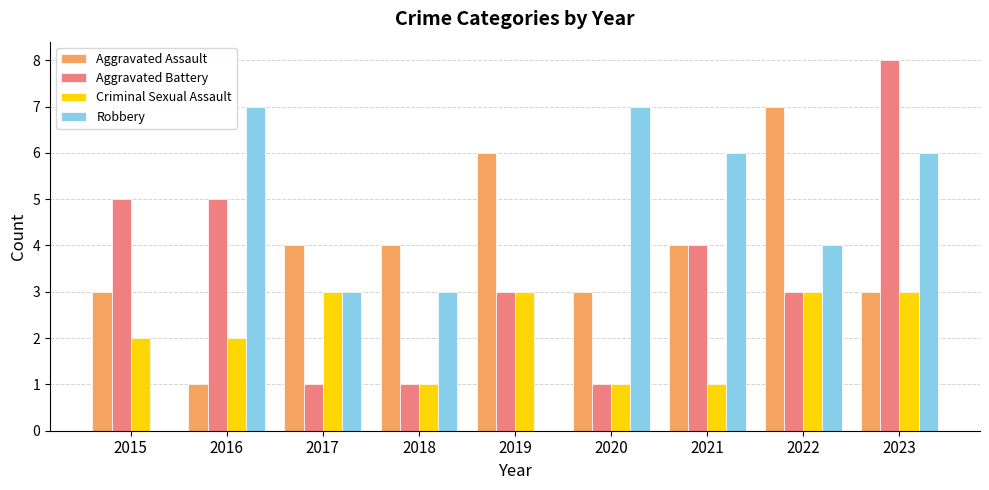

What value does the Aggravated Battery series have at 2019?

3